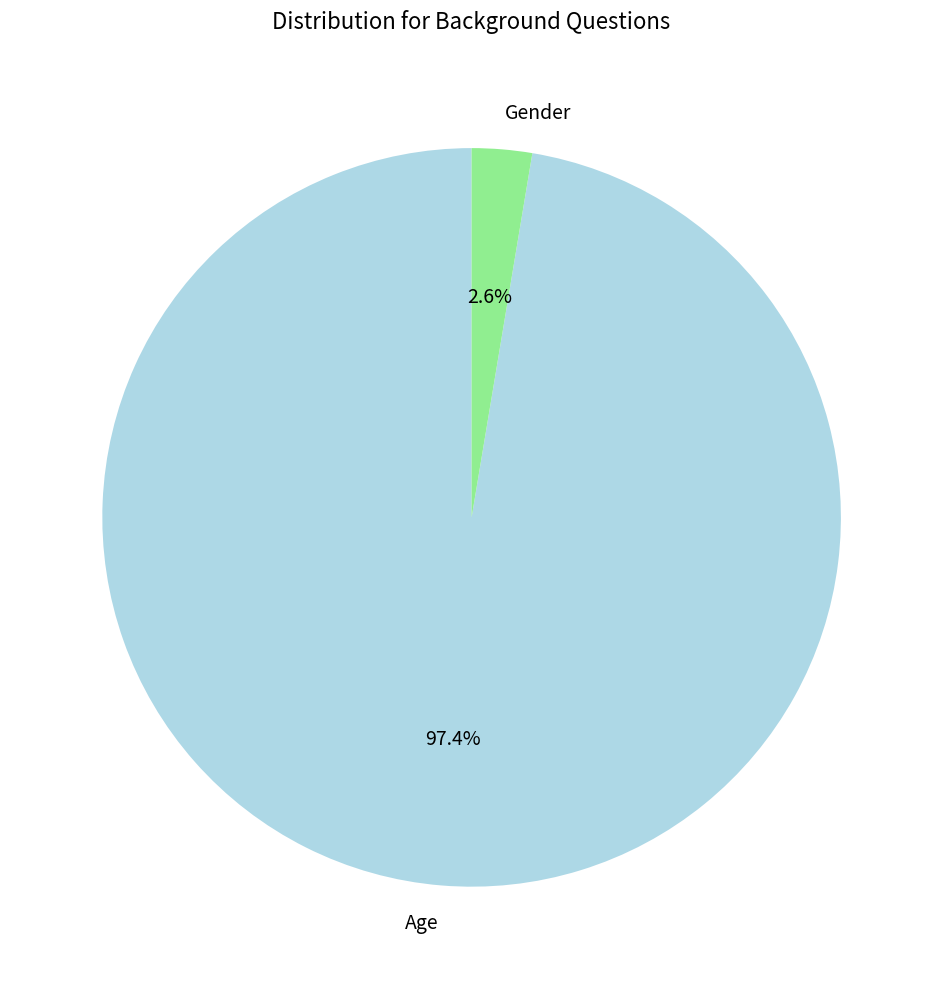

Which slice is the smallest?

Gender